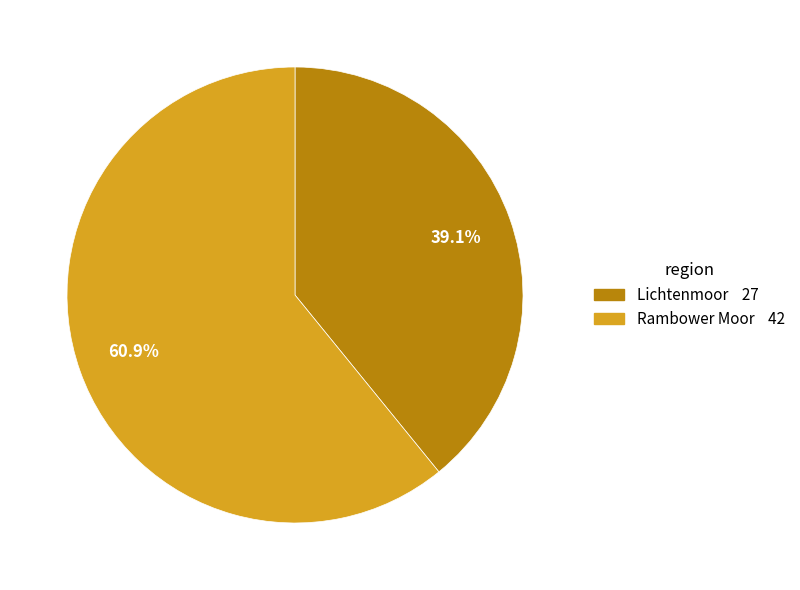

Rank the categories by value from highest to lowest.

Rambower Moor, Lichtenmoor